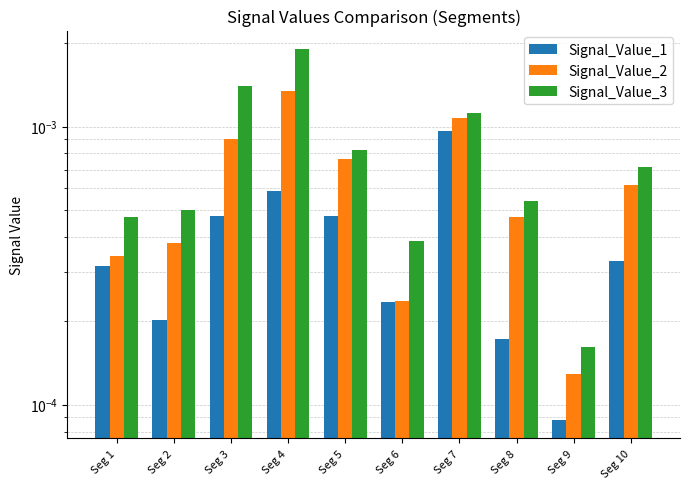

Which series has the largest total across all categories?

Signal_Value_3